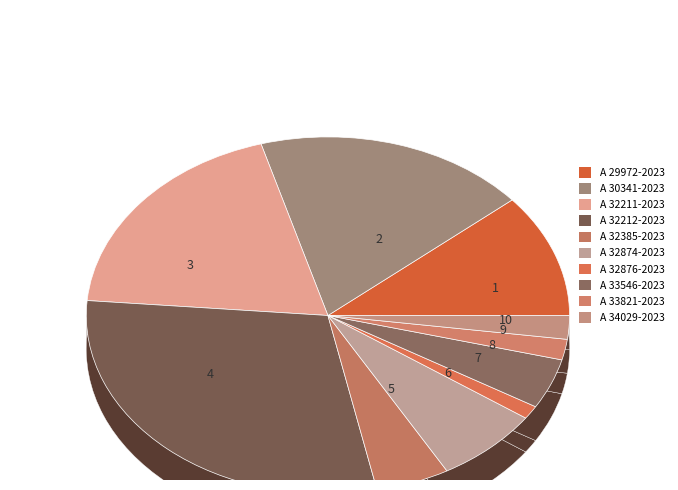

What is the change in value from A 30341-2023 to A 34029-2023?

-12.1